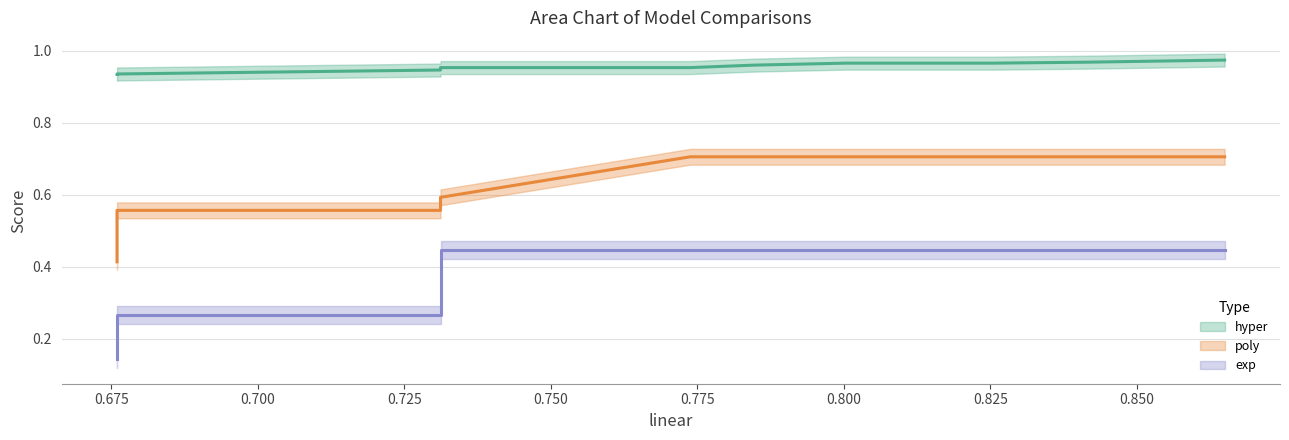

True or false: poly has more than 0 interior local peaks.

False